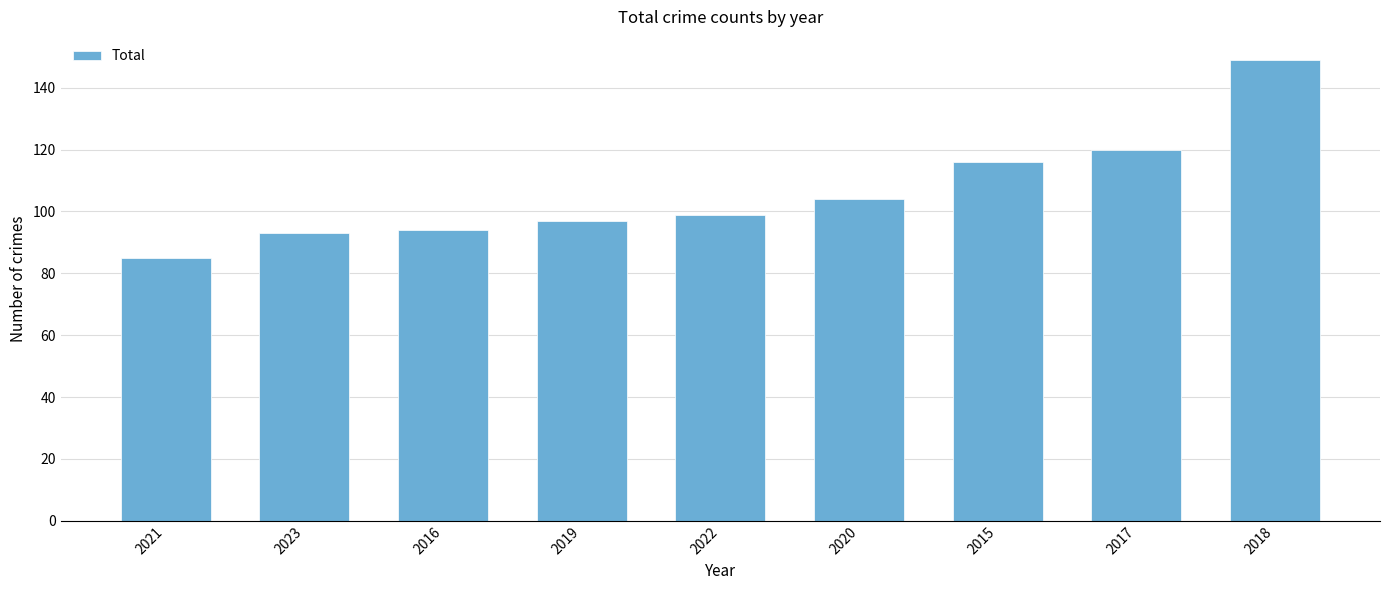

What is the maximum value shown in the chart?

149